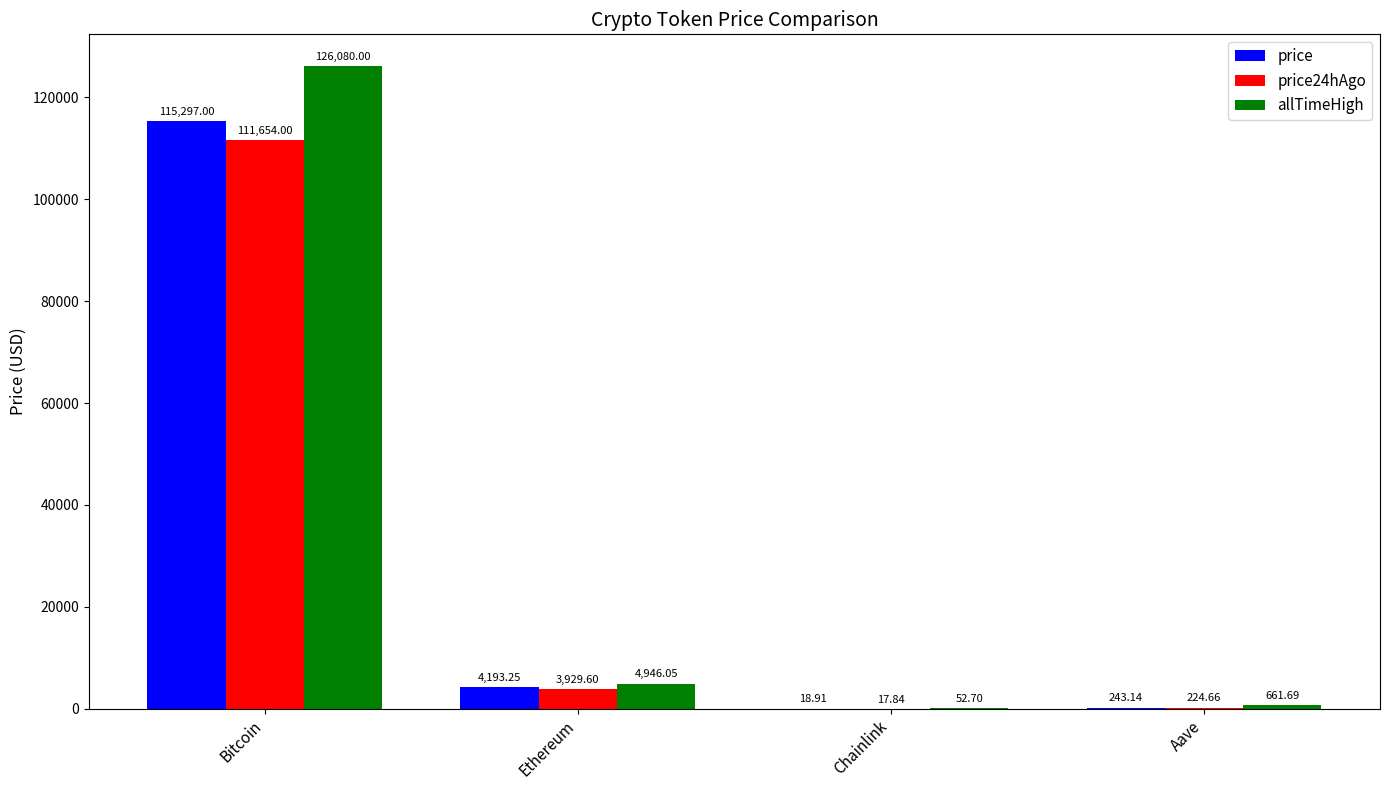

How many distinct data groups are displayed?

3